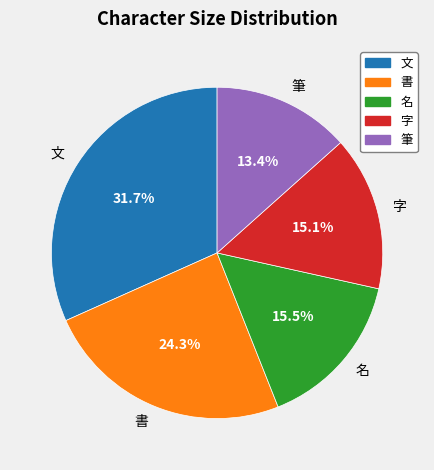

How much of the chart is everything except 字?

84.9%